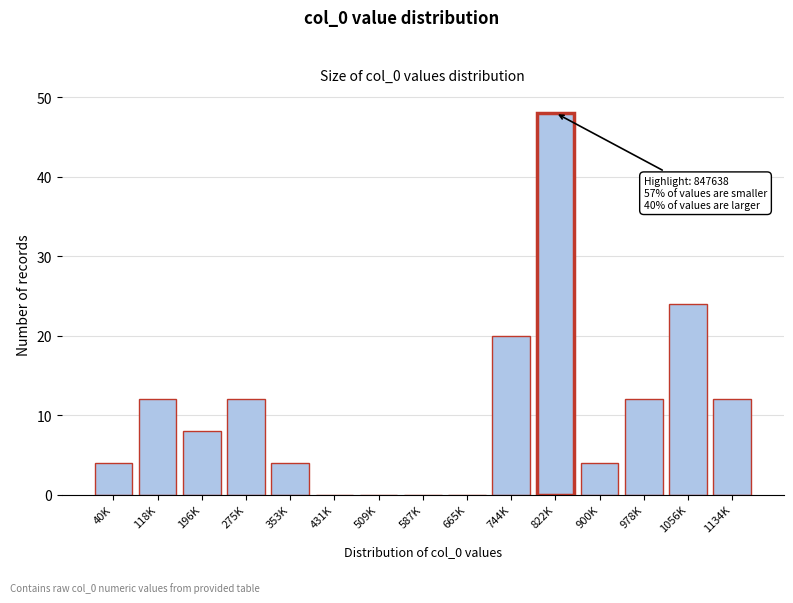

Reading left to right, extract all data points from this chart.

40K=4	118K=12	196K=8	275K=12	353K=4	431K=0	509K=0	587K=0	665K=0	744K=20	822K=48	900K=4	978K=12	1056K=24	1134K=12